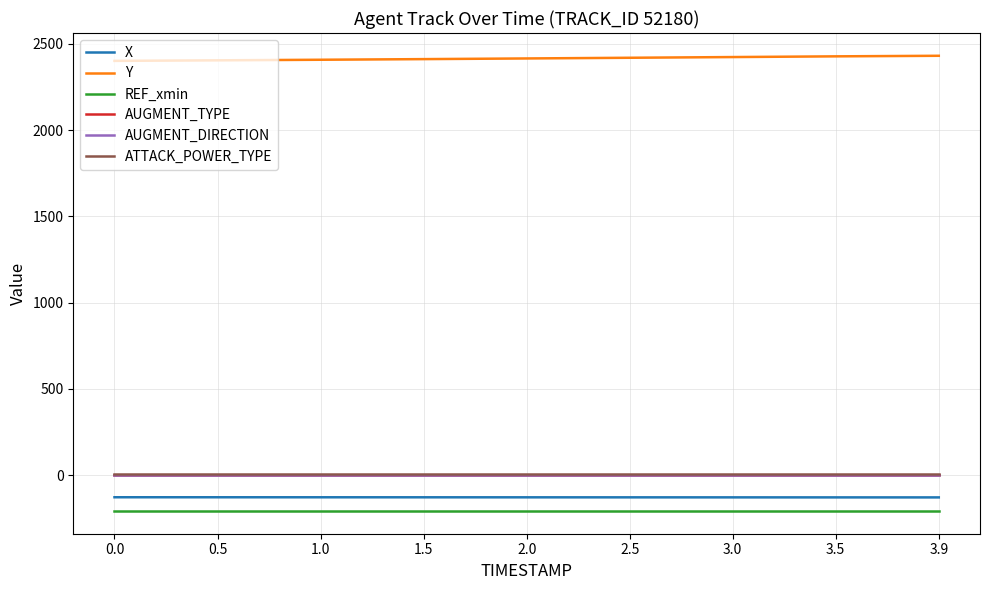

What are all the series names shown in the legend?

X, Y, REF_xmin, AUGMENT_TYPE, AUGMENT_DIRECTION, ATTACK_POWER_TYPE